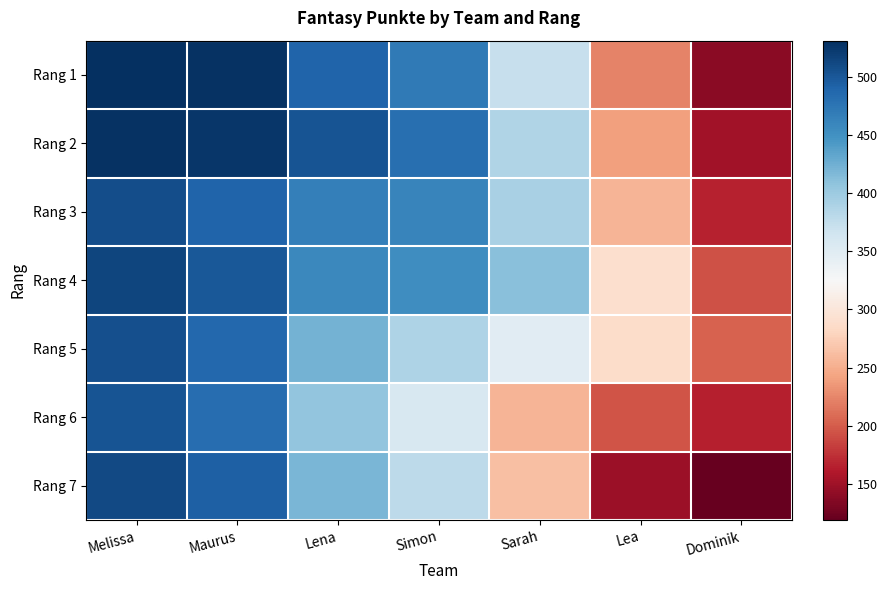

Between Lena and Simon, which is larger?

Lena